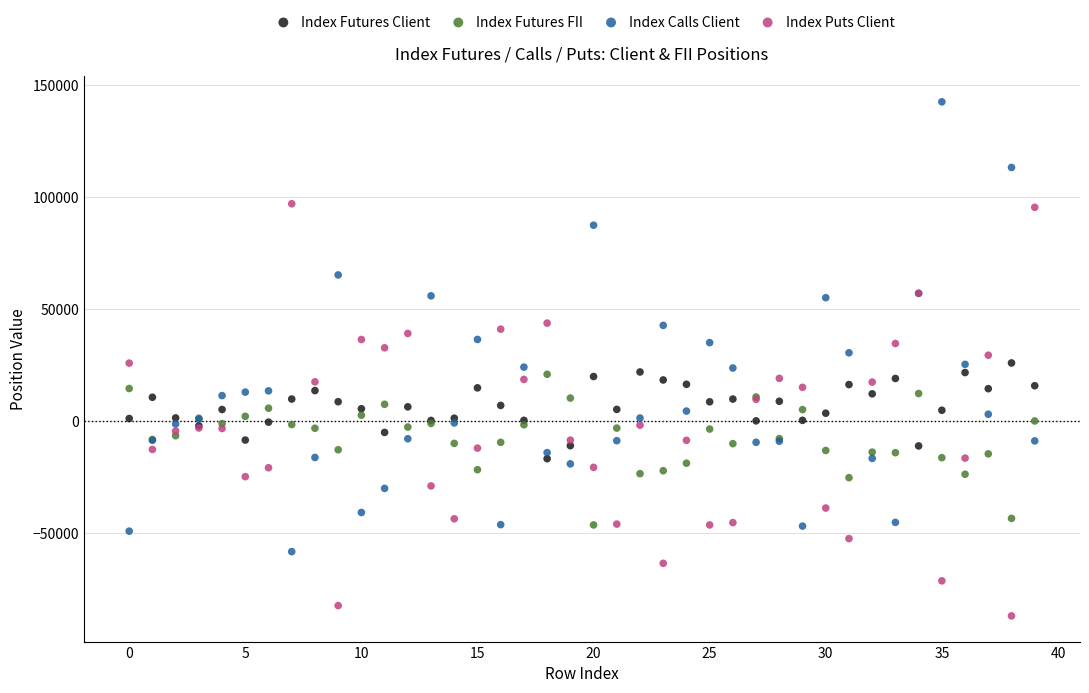

Which series reaches the minimum Y coordinate?

Index Puts Client